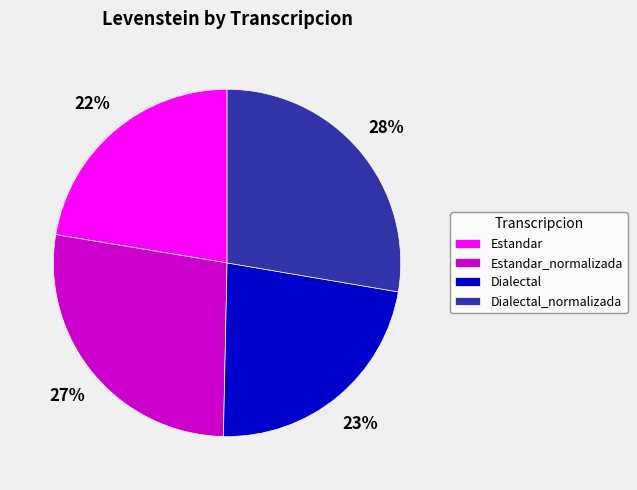

Do Estandar_normalizada and Dialectal_normalizada together represent more than half of the pie?

Yes